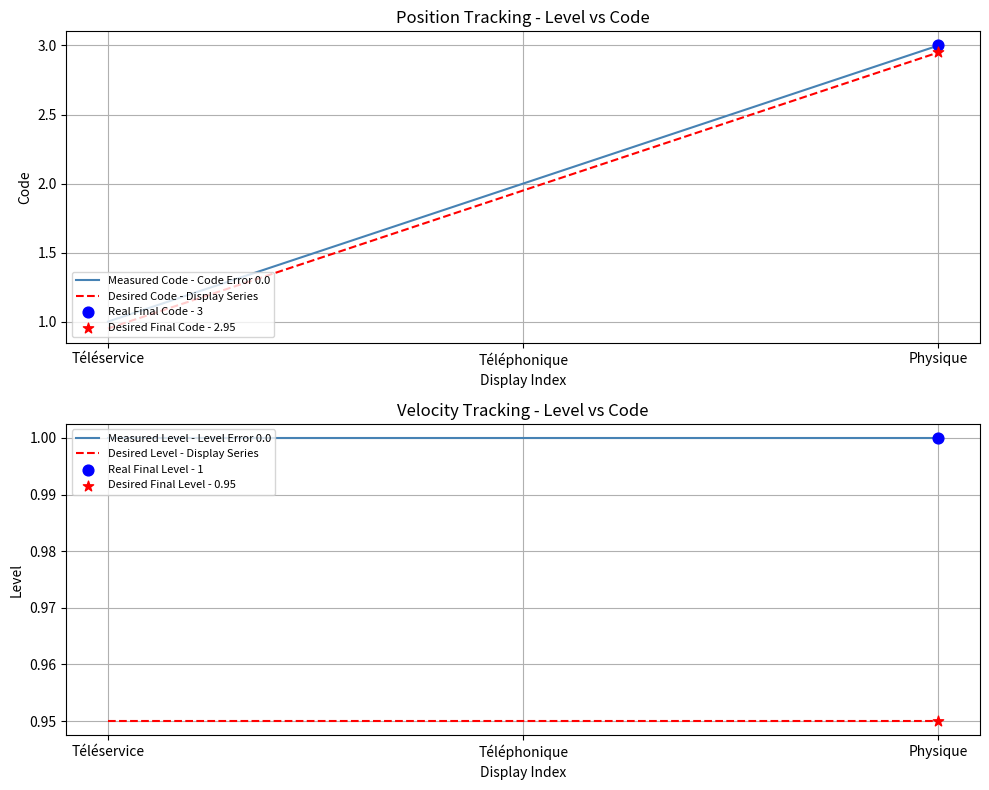

What is the total value across all series at Physique?

7.9